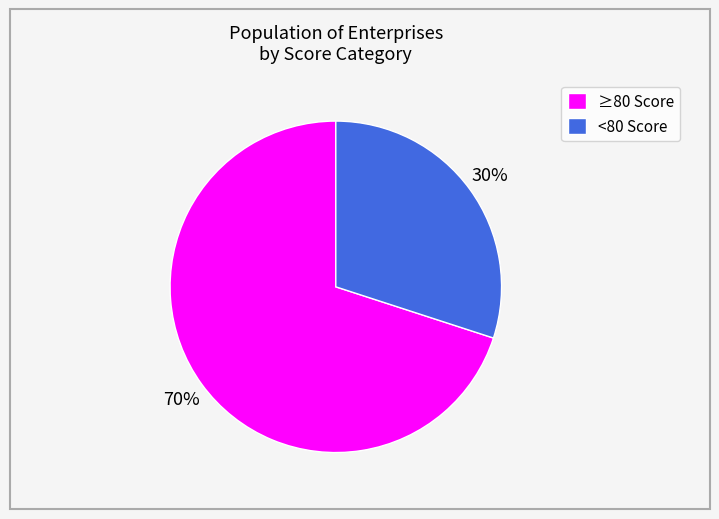

Which has a higher value, ≥80 Score or <80 Score?

≥80 Score